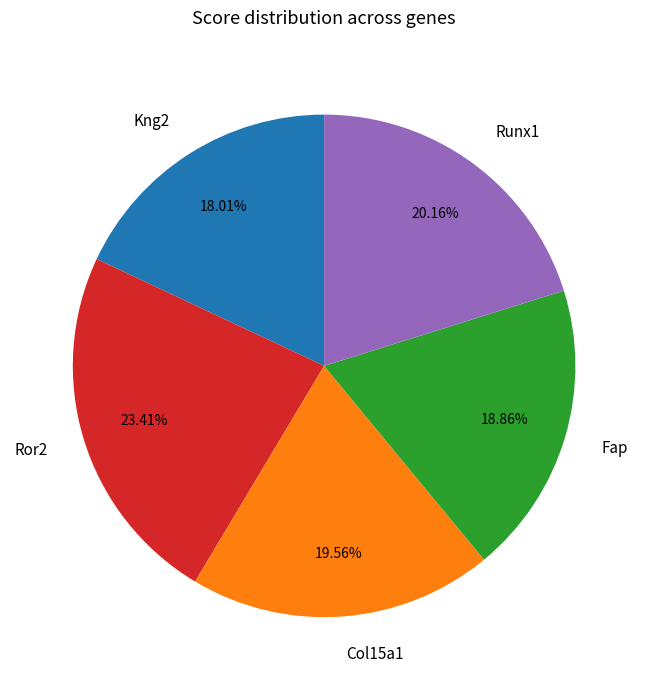

How much of the chart is everything except Ror2?

76.6%